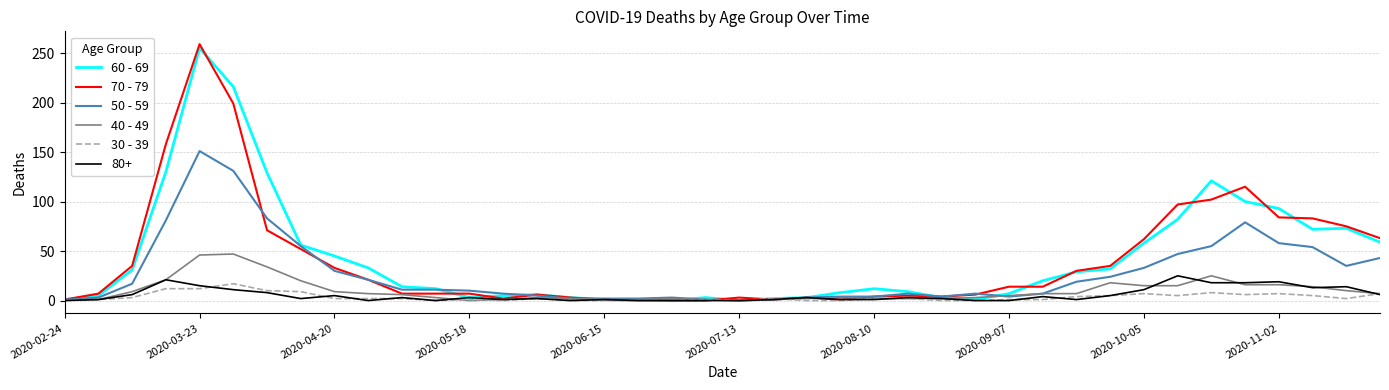

Which series has the widest spread of values?

70 - 79